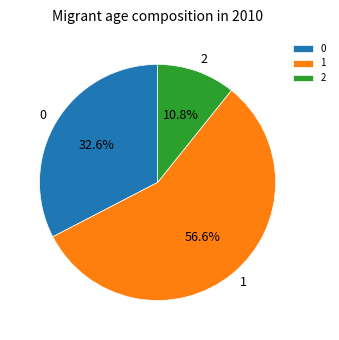

Combined, do 2 and 1 account for over 50%?

Yes